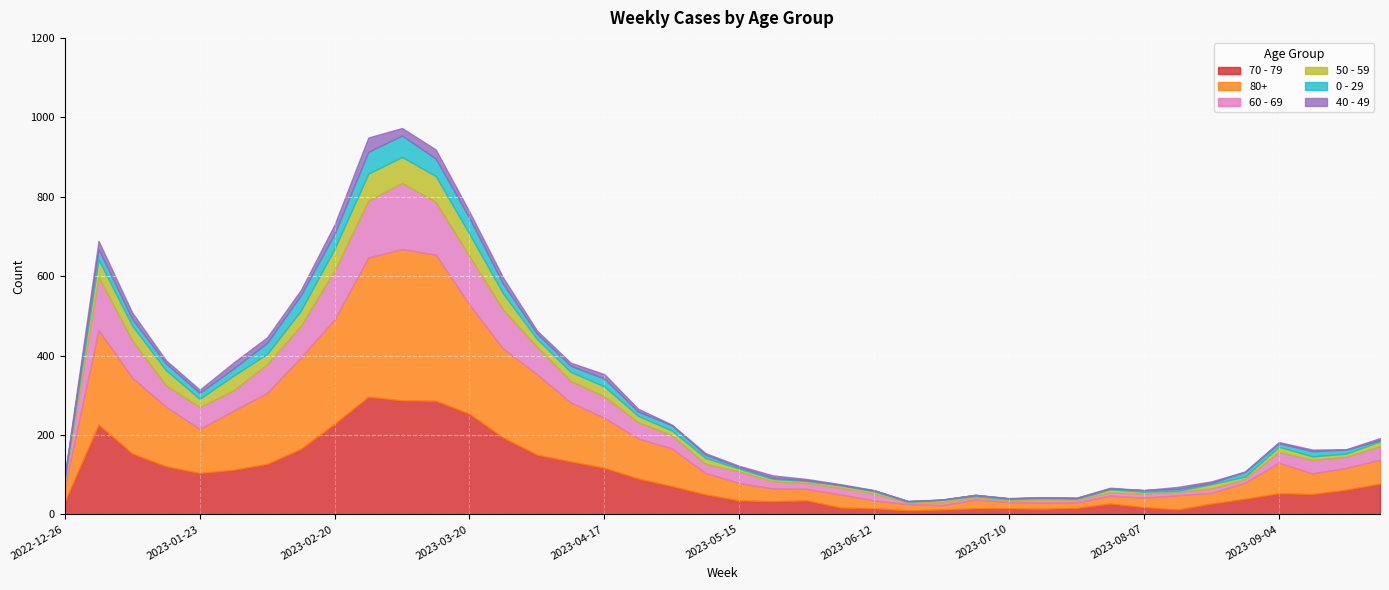

Which label corresponds to the largest value in the chart?

2023-03-06